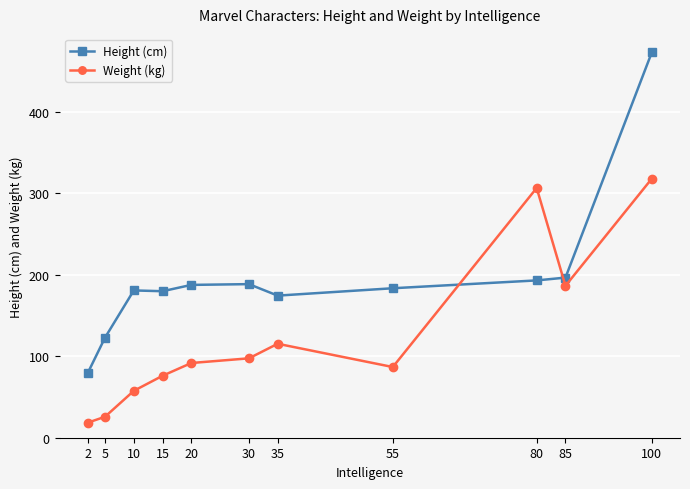

What is the difference between the highest and lowest values at 35?

59.1